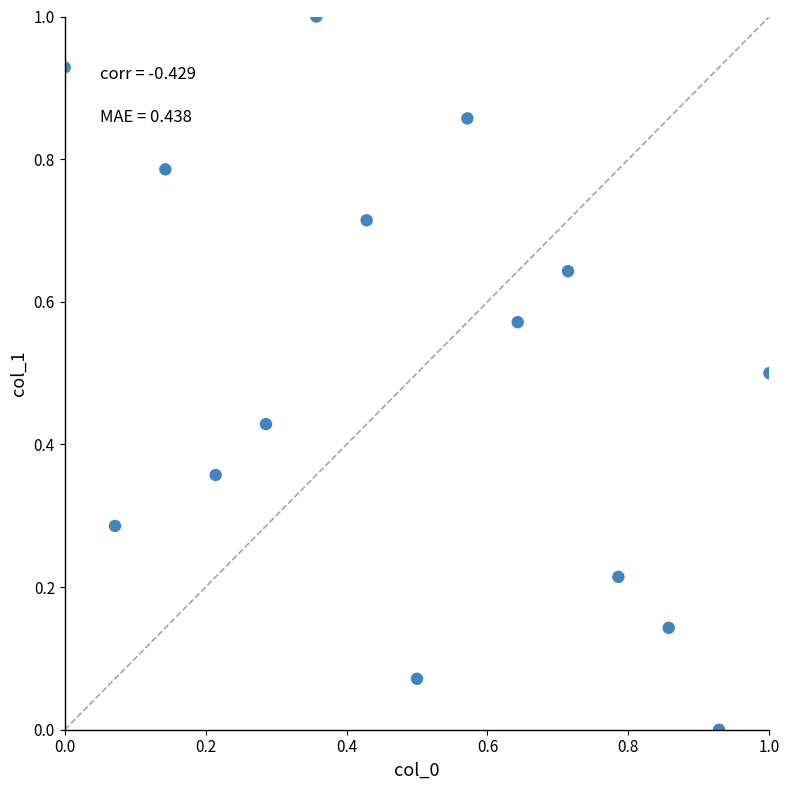

What is the range of X values (max minus min)?

1.0